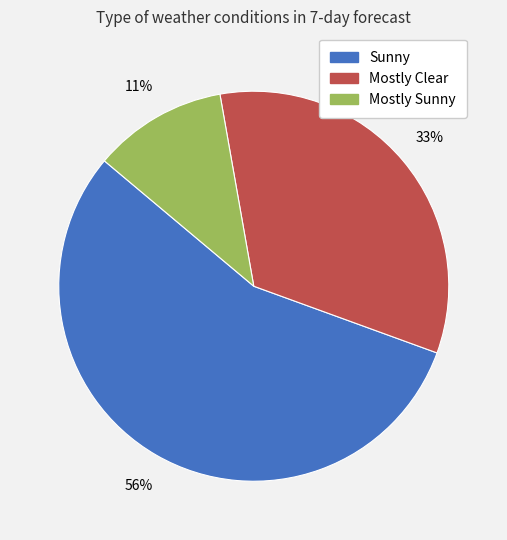

Is the sum of Sunny and Mostly Sunny greater than half?

Yes